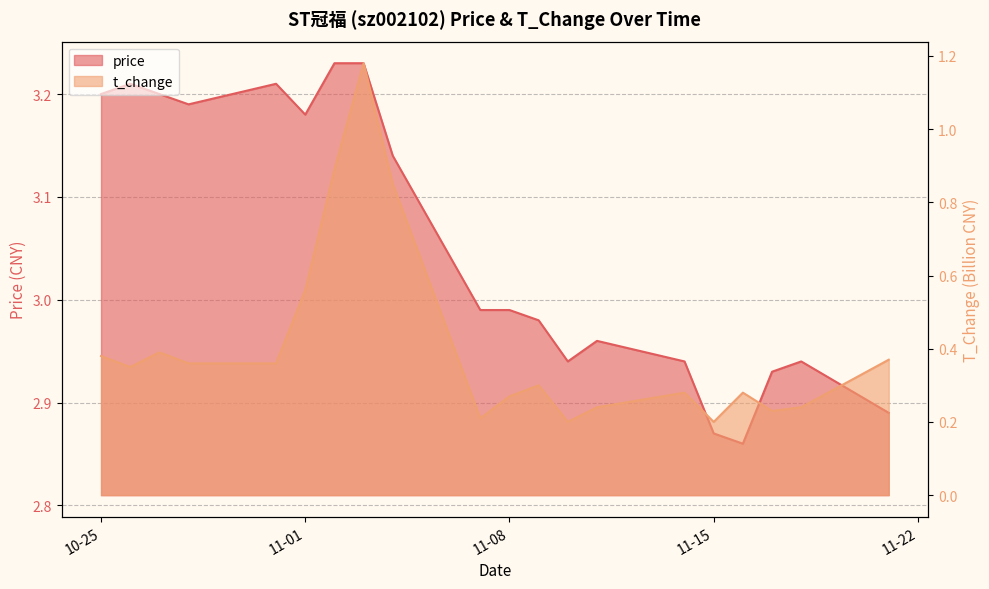

Which series changed the most between 2022-11-01 and 2022-11-18?

t_change